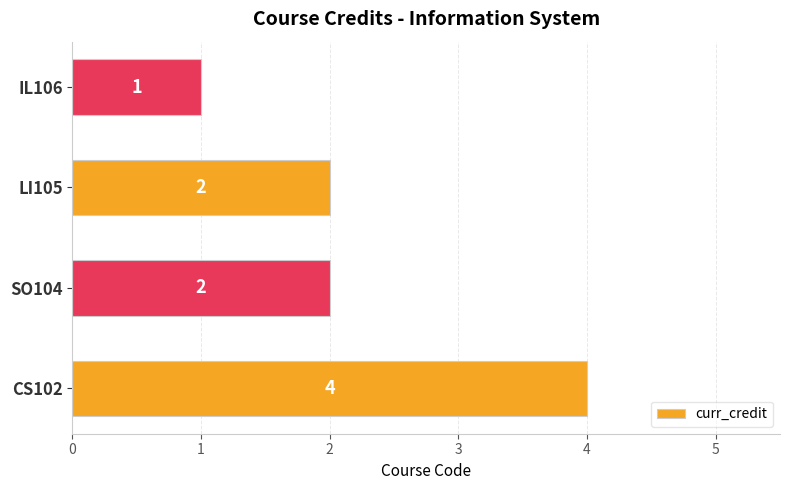

How many values are below 2?

1